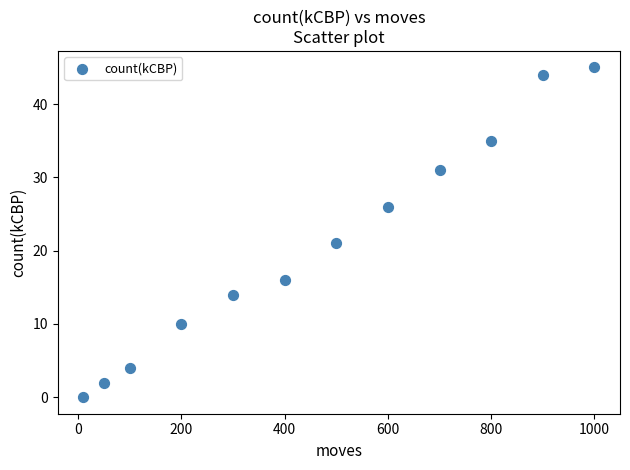

What is the range of Y values (max minus min)?

45